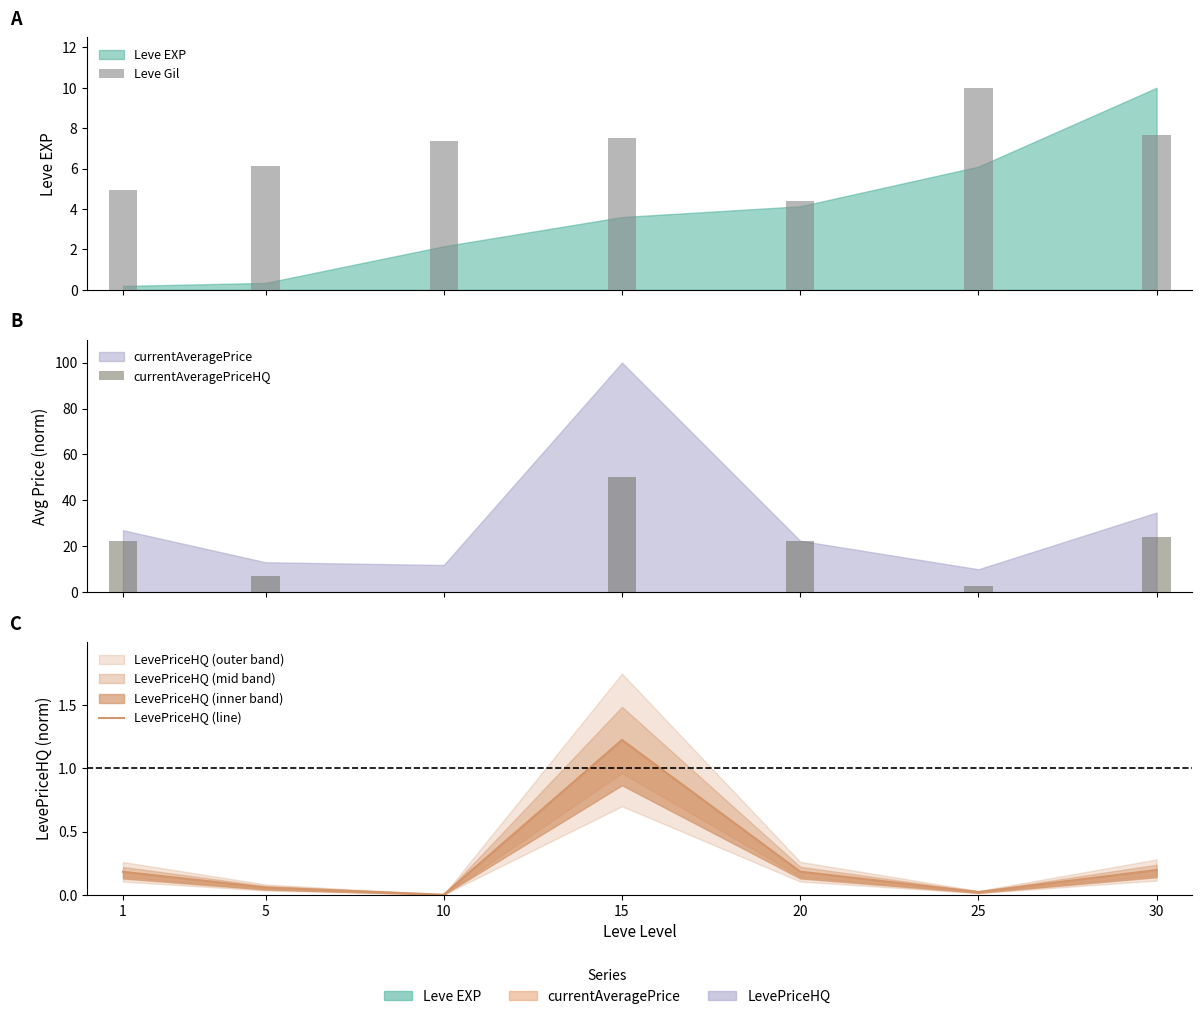

Reading left to right, extract all data points from this chart.

Leve Gil: 4.9	6.1	7.4	7.5	4.4	10.0	7.6
currentAveragePriceHQ: 22.2	7.0	0.0	50.0	22.3	2.6	23.9
LevePriceHQ (line): 0.2	0.1	0.0	1.2	0.2	0.0	0.2